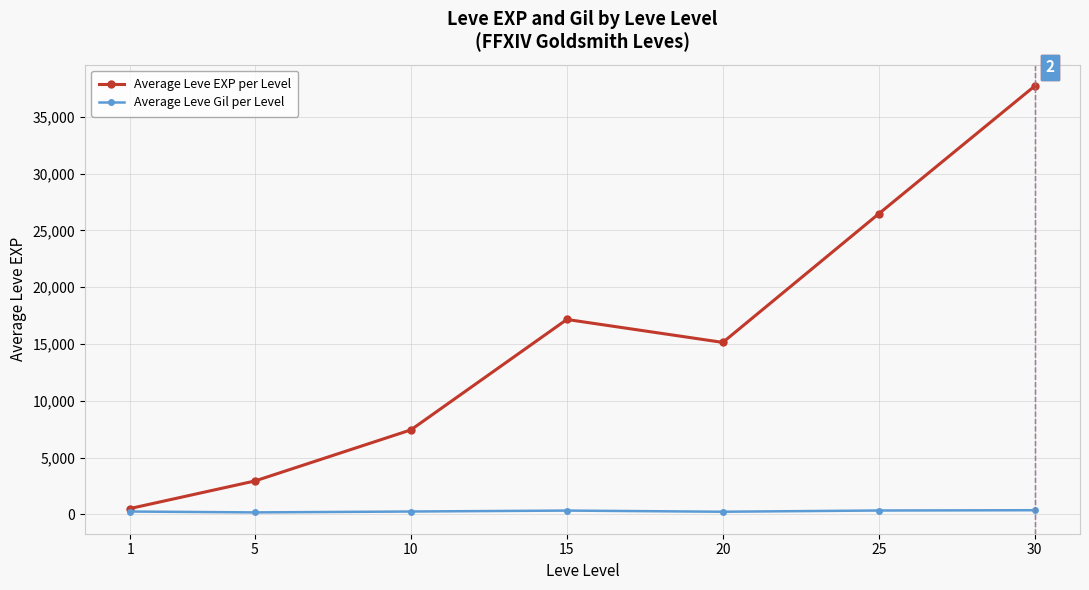

How many values in the Average Leve EXP per Level series are below 15143?

3